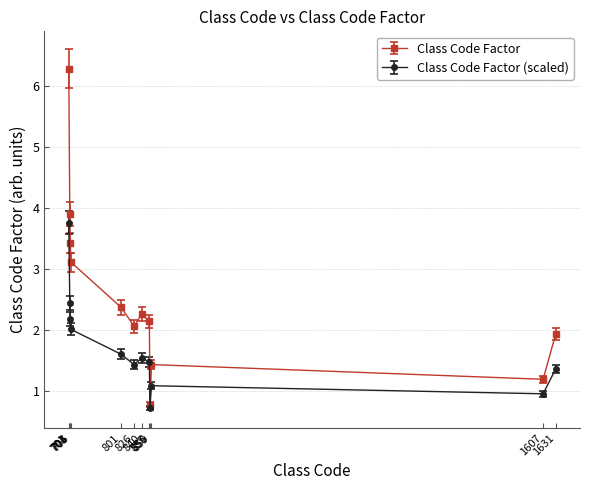

Which series has the largest range (max minus min)?

Class Code Factor